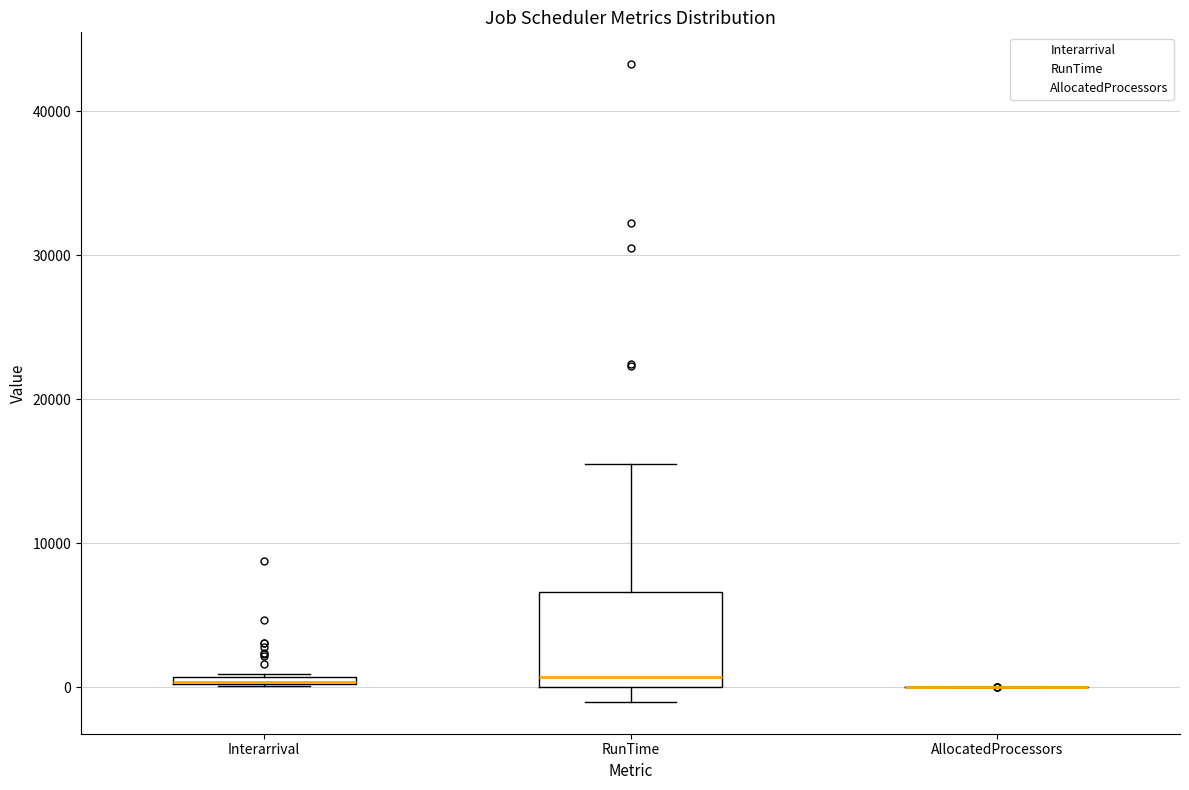

Which box is the tallest, from its lower edge to its upper edge?

RunTime